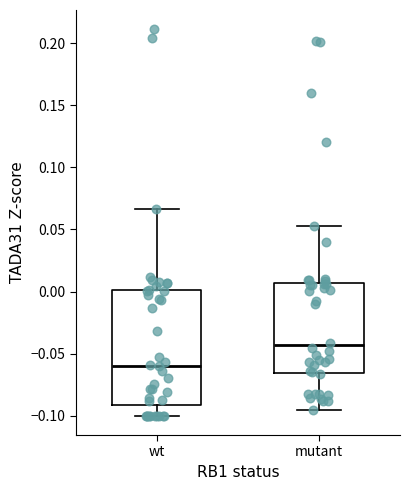

Reading left to right, transcribe this box plot: for each box, give where its median line is, the range the box spans, and where its two whiskers end, as read against the y-axis. The values are not printed on the chart, so give them approximately, as read against the axis.

wt: median -0.060, box -0.090 to 0.000, whiskers -0.100 to 0.065
mutant: median -0.045, box -0.065 to 0.005, whiskers -0.095 to 0.055